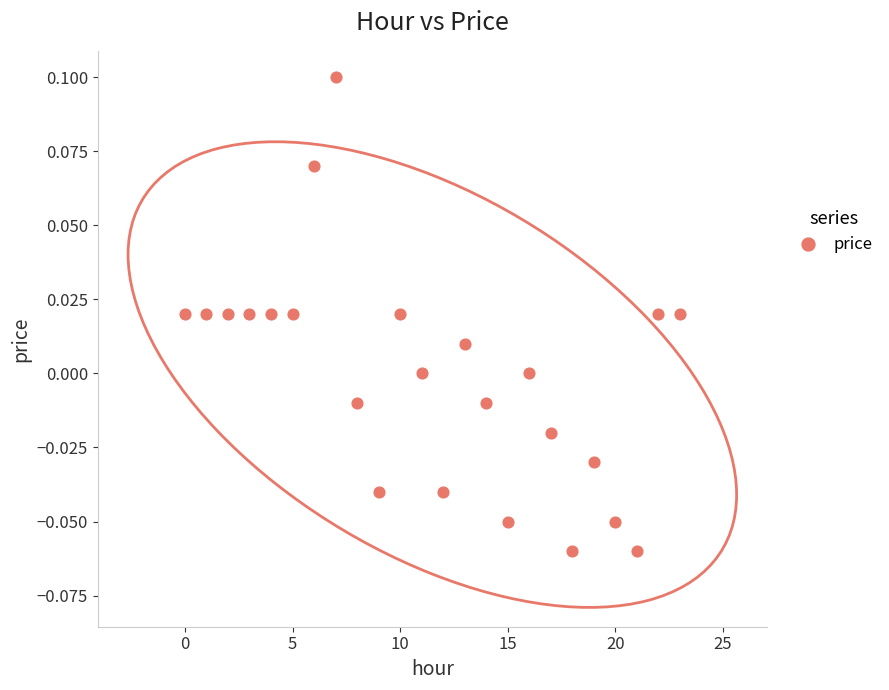

How many points are shown in the scatter plot?

24